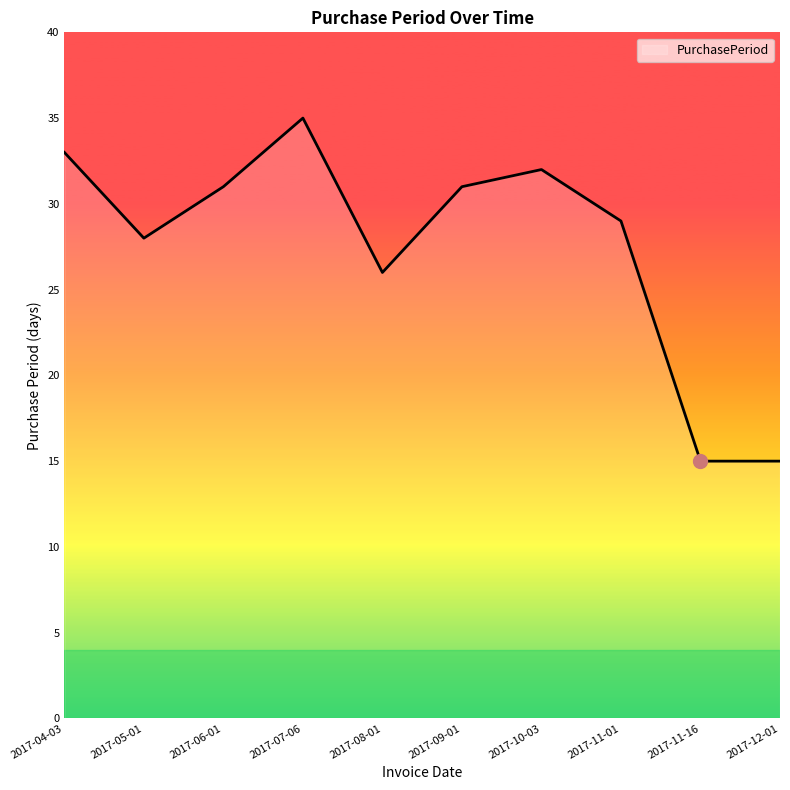

Which category has the highest value across all series?

2017-07-06